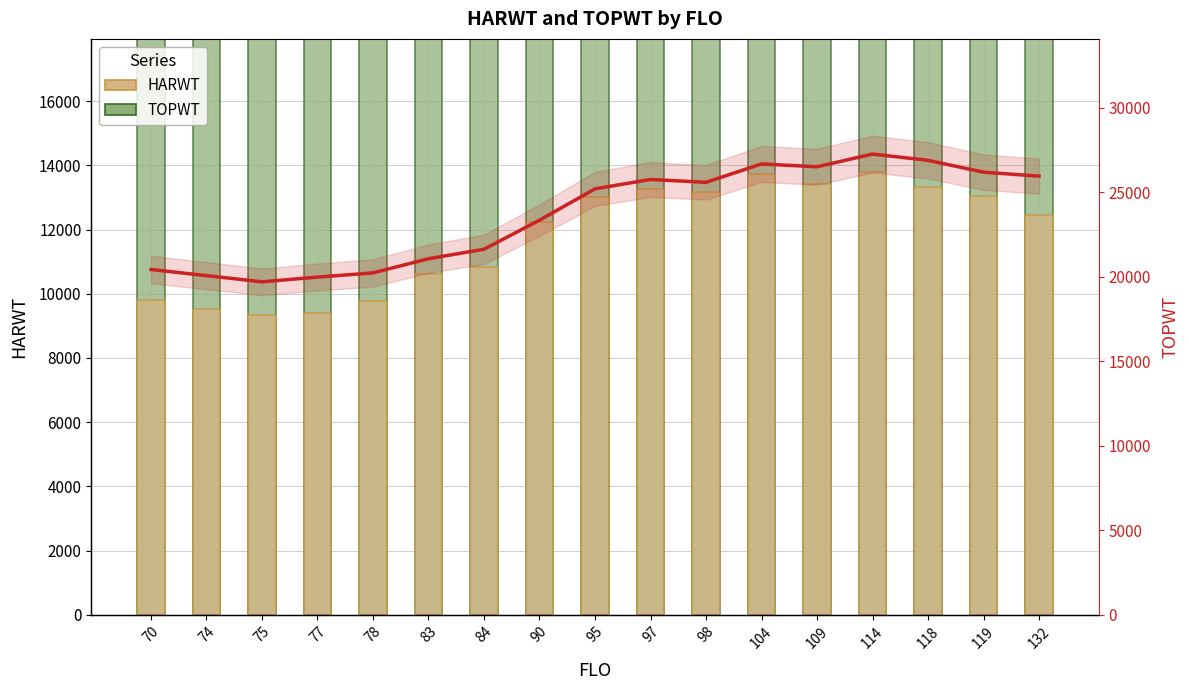

What is the maximum value for HARWT?

13800.0